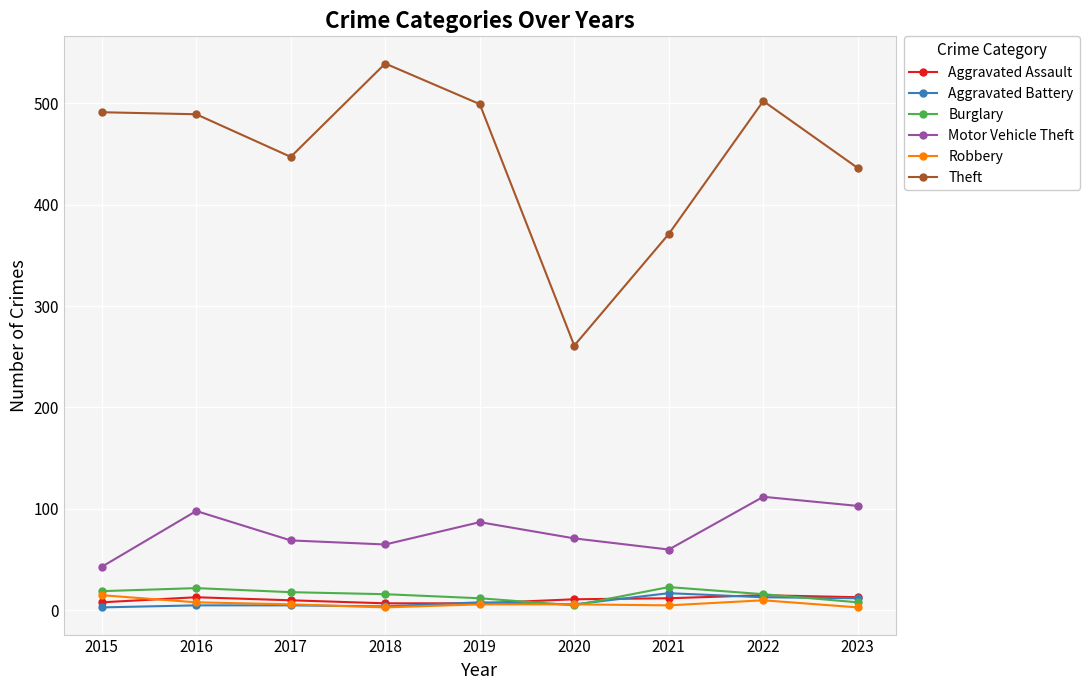

At how many categories does at least one series exceed 122?

9